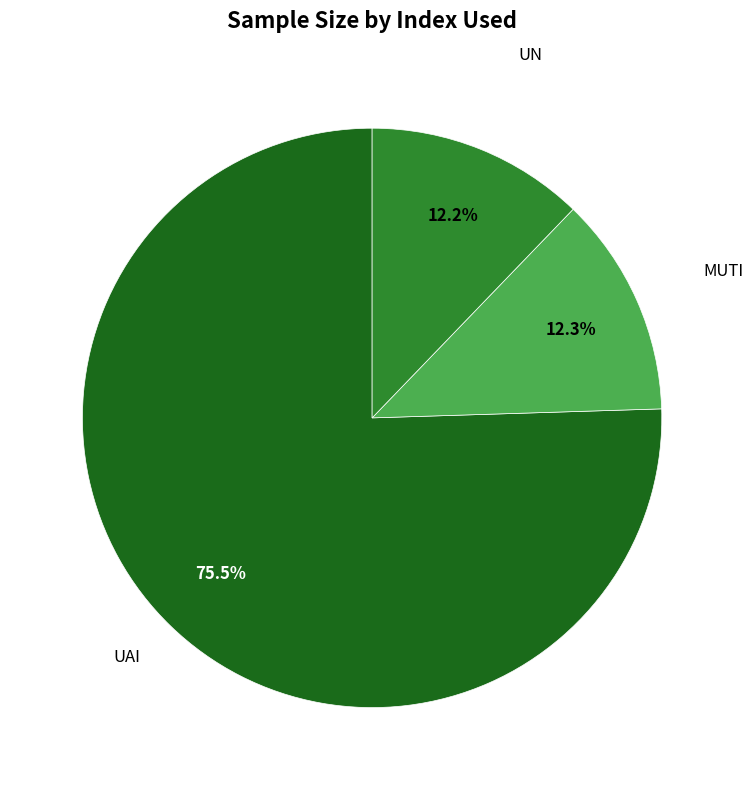

Is there any slice that represents more than half of the pie?

Yes